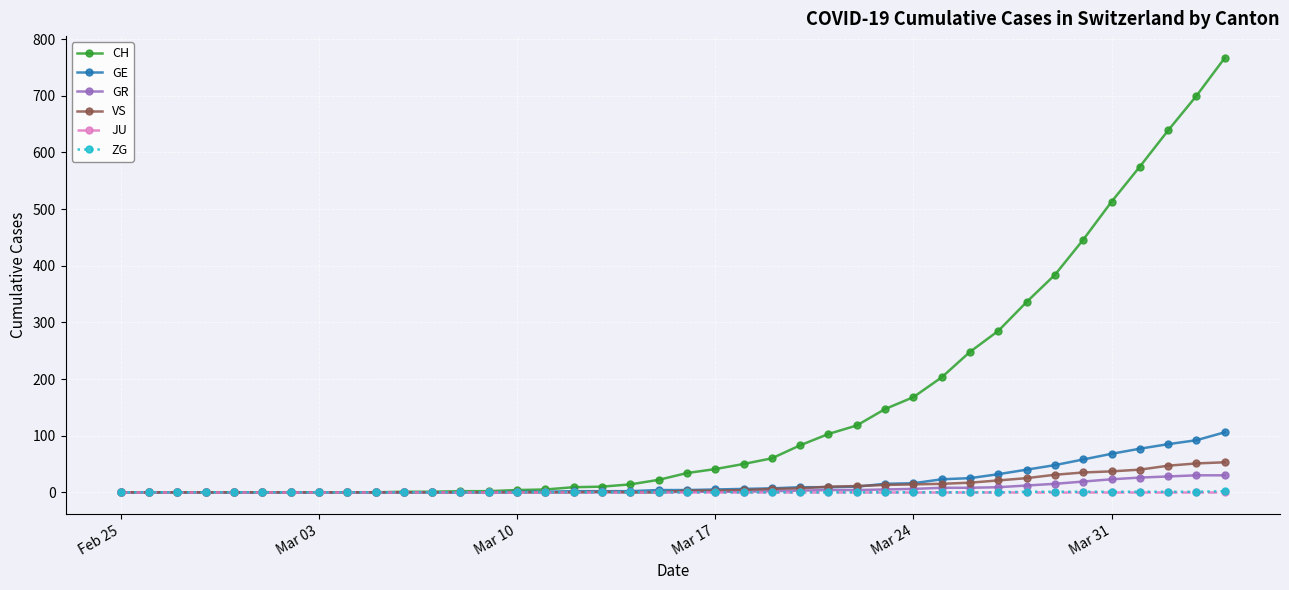

Which series has the largest range (max minus min)?

CH